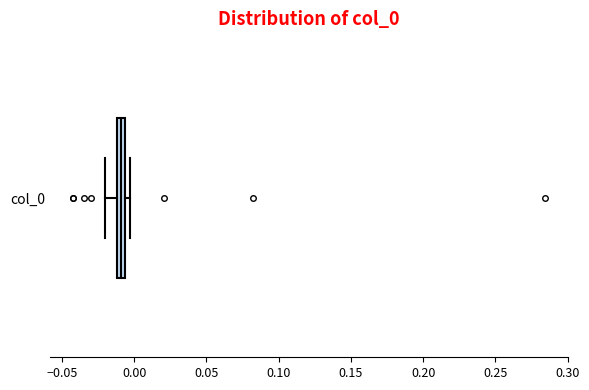

Where is the right edge of the box for col_0 on the x-axis? The values are not printed on the chart, so give them approximately, as read against the axis.

-0.005